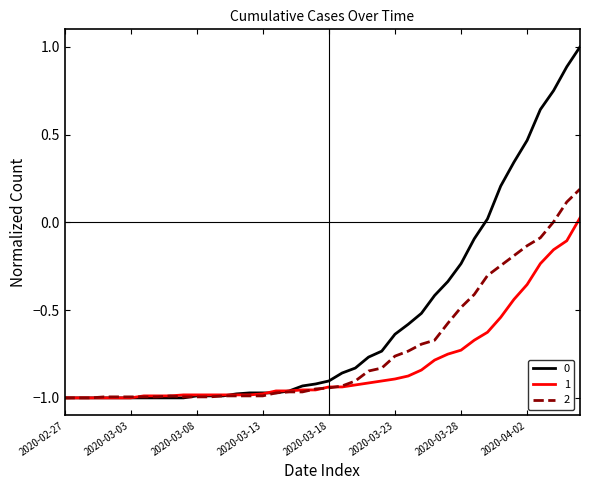

What is the maximum value shown in the chart?

1.0